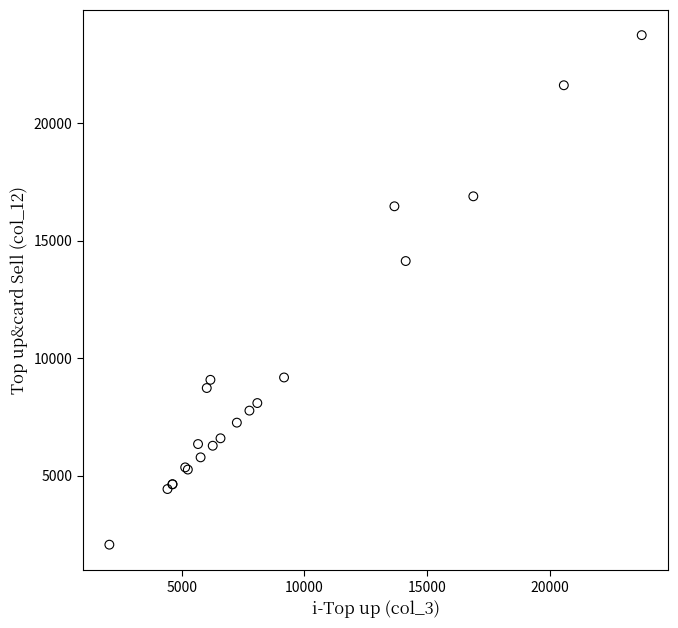

What Y value in the scatter plot is closest to 12900?

14129